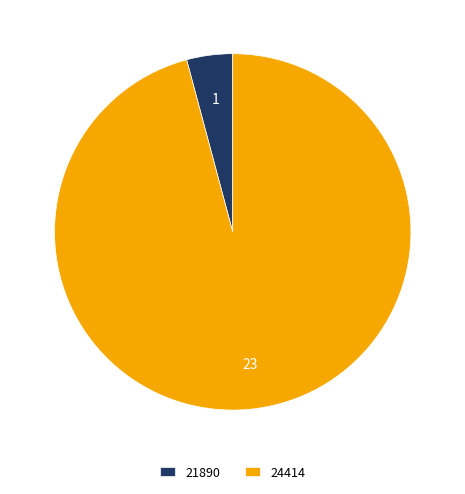

Combined, do 24414 and 21890 account for over 50%?

Yes